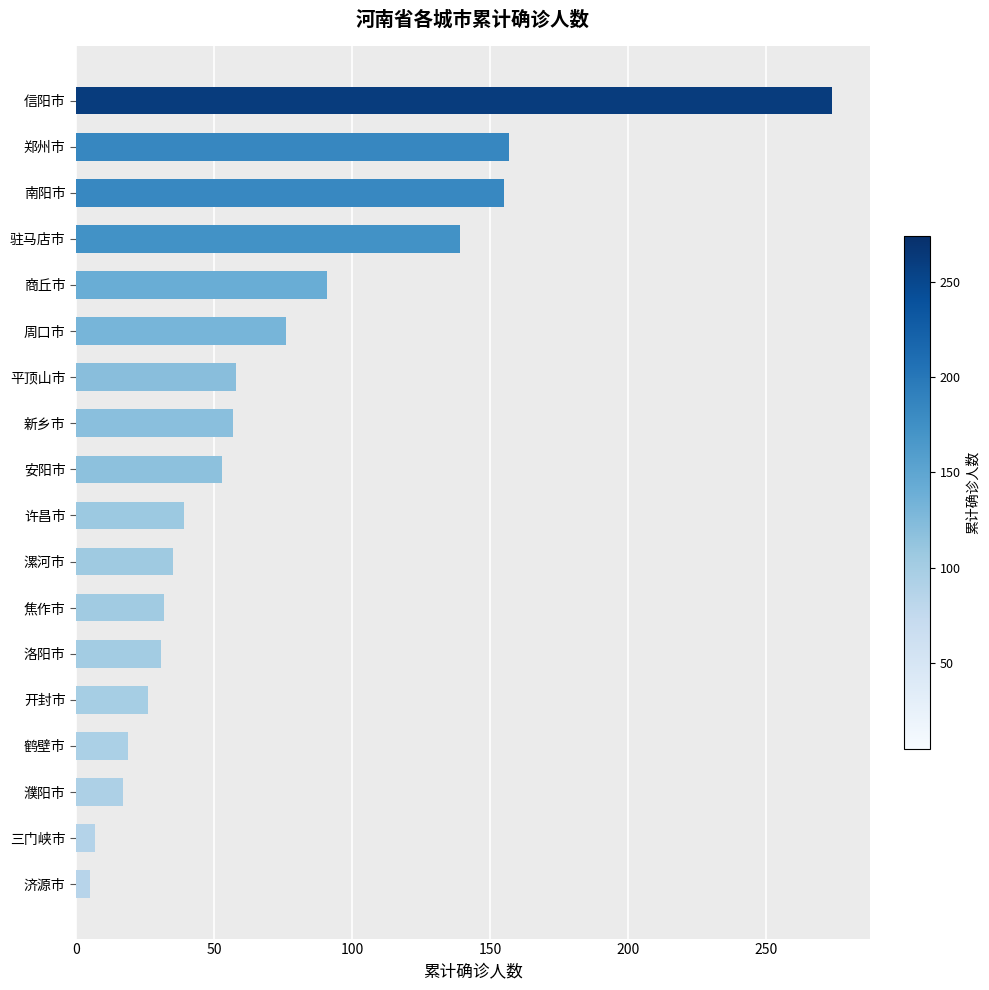

What is the average value?

71